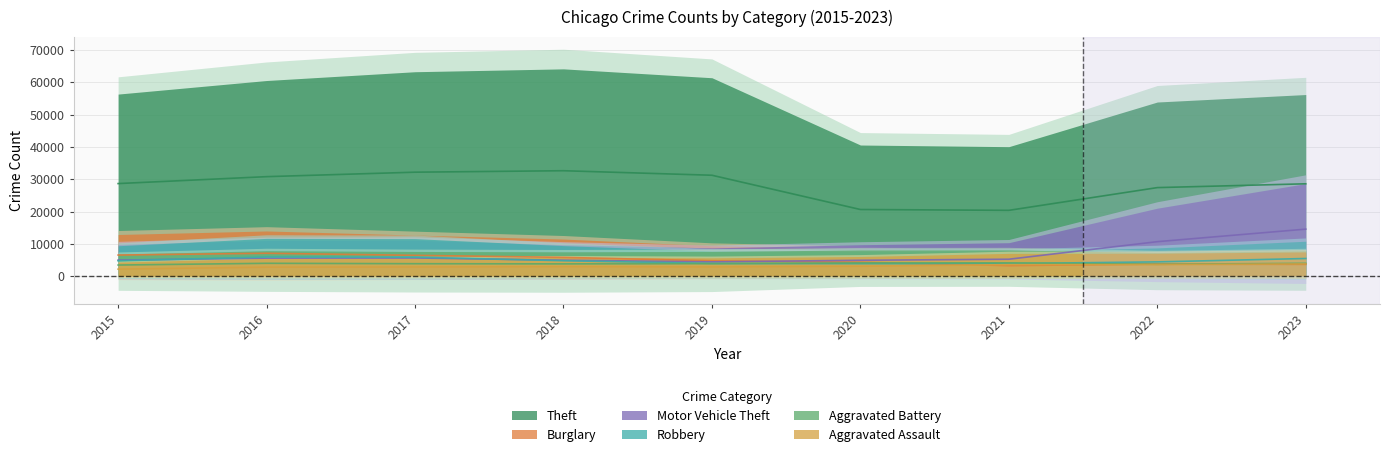

In Robbery, how many points are higher than both neighbors (excluding endpoints)?

1